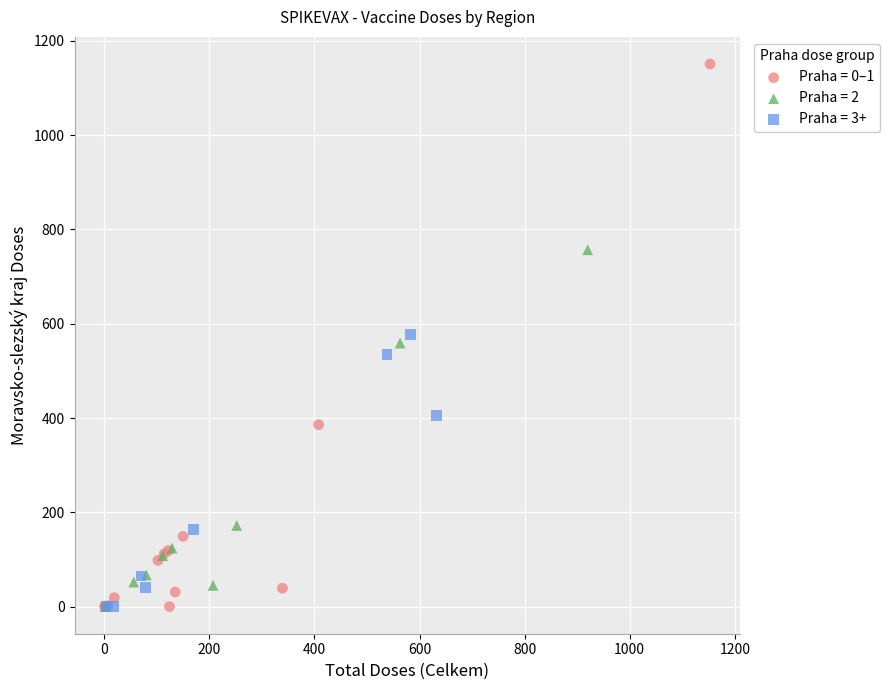

Which series reaches the maximum Y coordinate?

Praha = 0–1